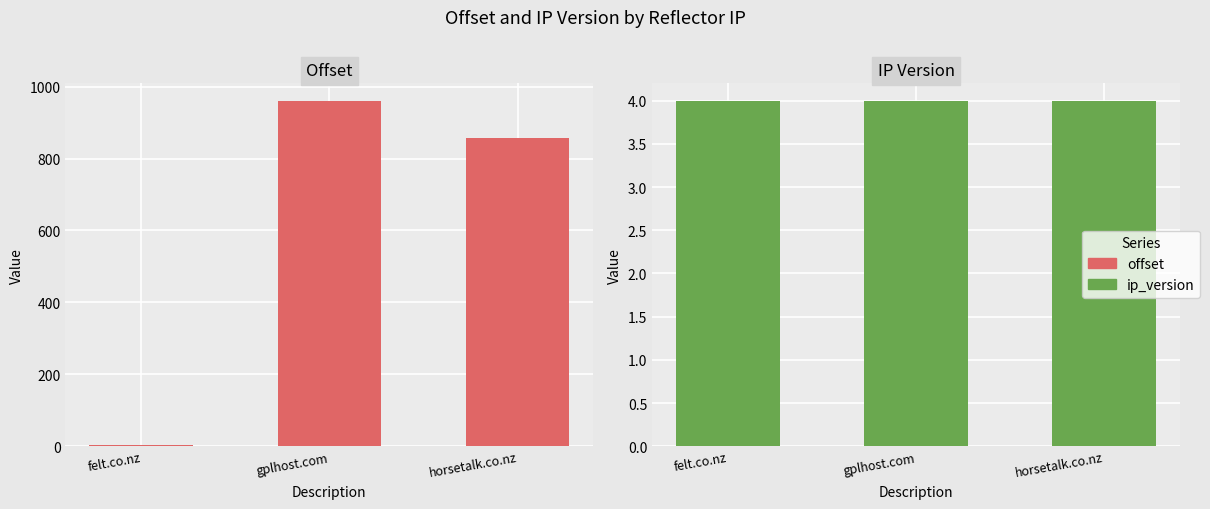

Which series has the widest spread of values?

offset